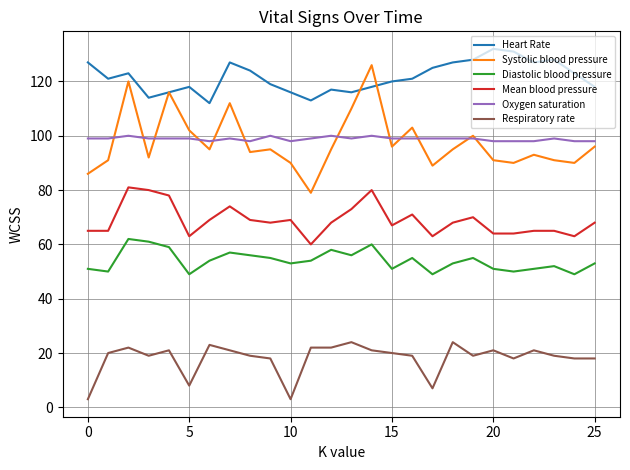

What is the average value of the Heart Rate series?

122